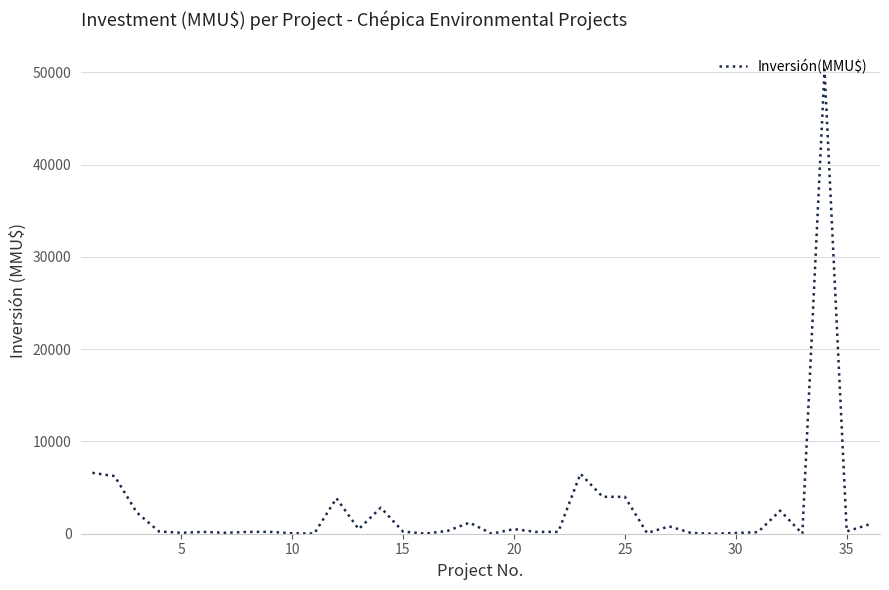

What is the greatest value displayed?

50300